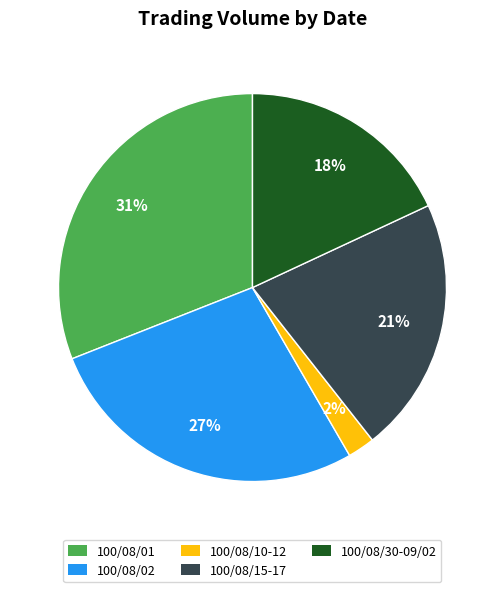

Is there a majority slice in this chart?

No